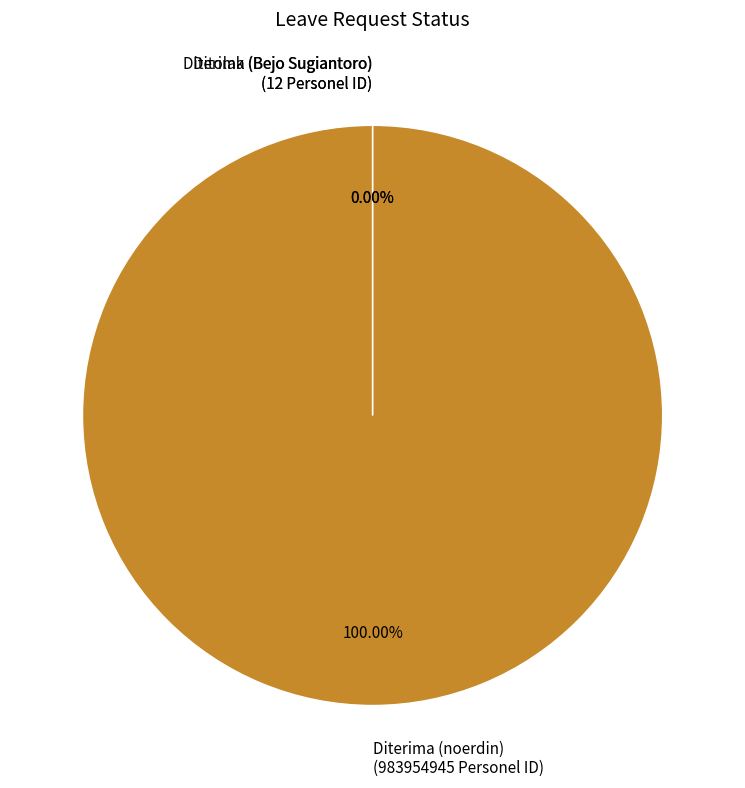

Which category has the smallest portion of the pie?

Ditolak (Bejo Sugiantoro)